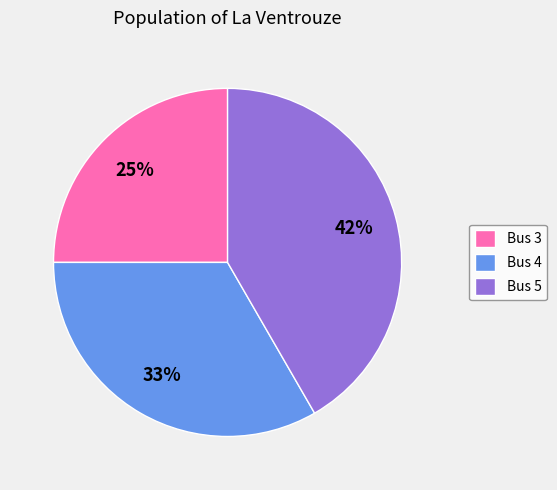

Does Bus 5 represent more than half of the total?

No